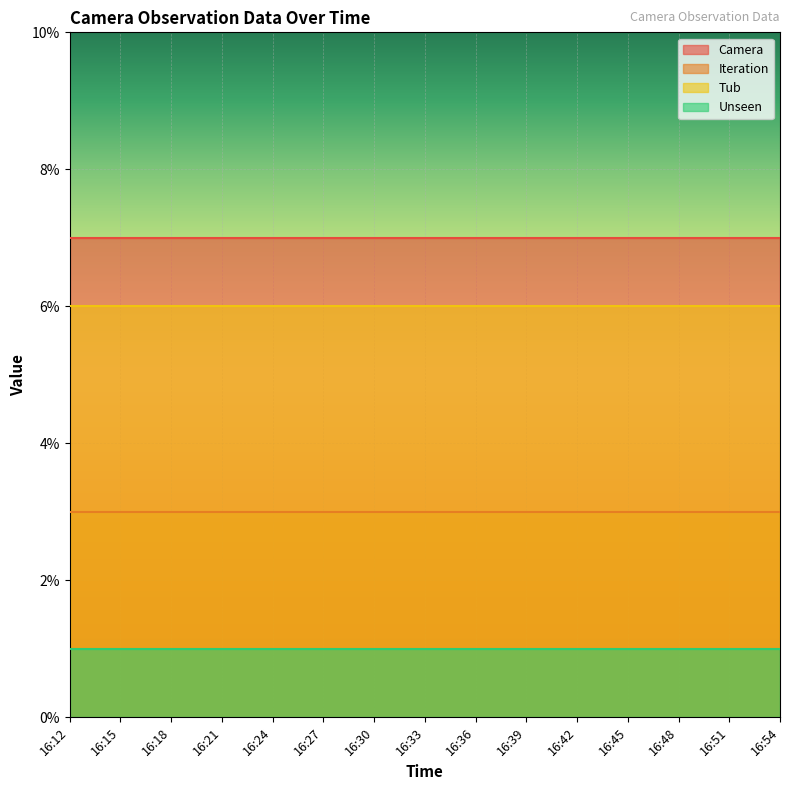

What is the difference between the highest and lowest values at 16:45?

6